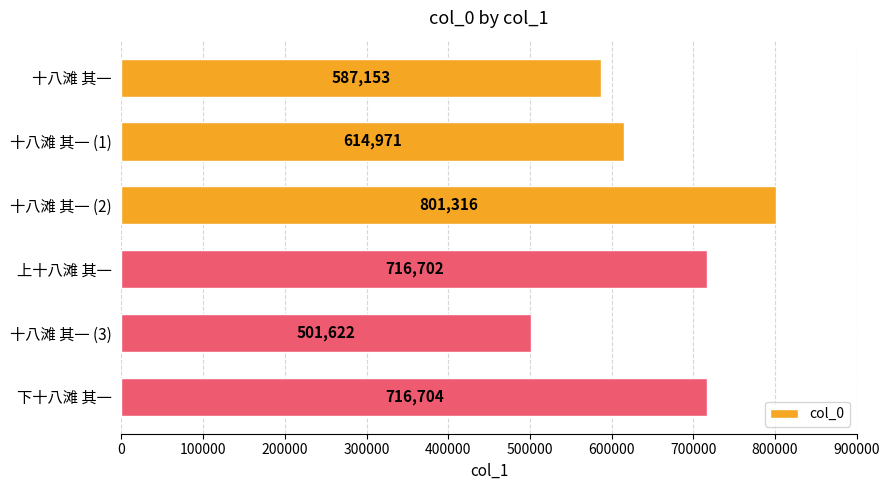

Rank the categories by value from lowest to highest.

十八滩 其一 (3), 十八滩 其一, 十八滩 其一 (1), 上十八滩 其一, 下十八滩 其一, 十八滩 其一 (2)